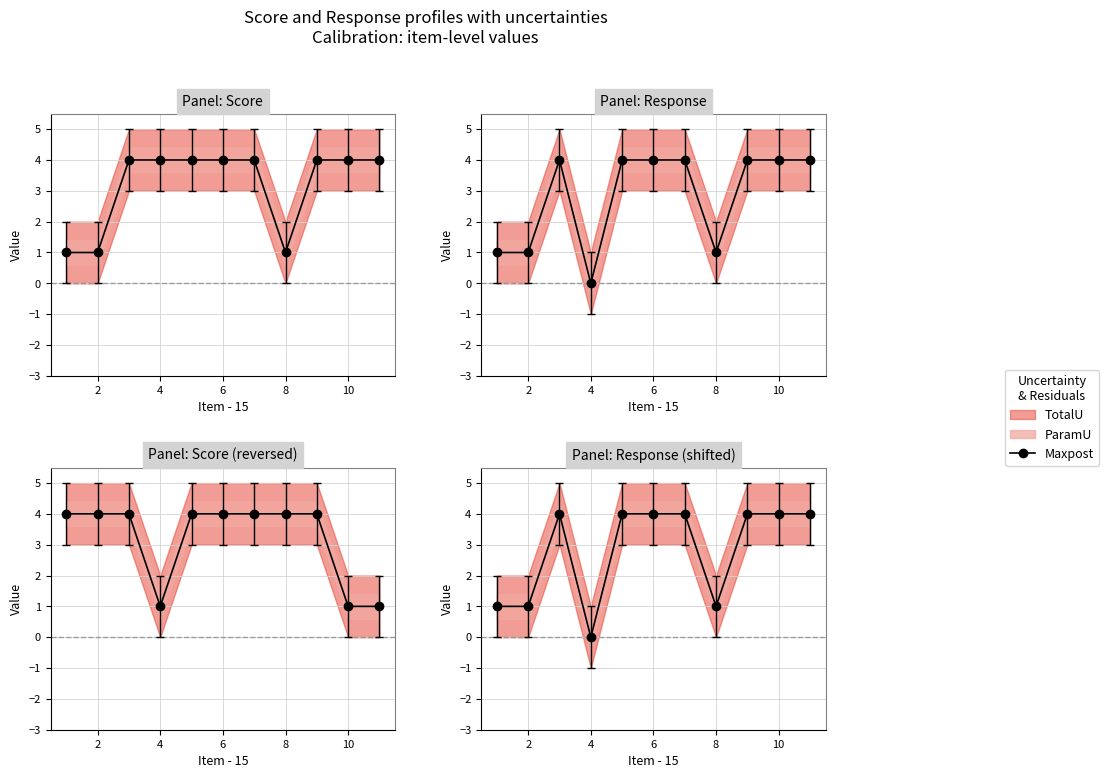

True or false: the data shows 6 at 12.

False